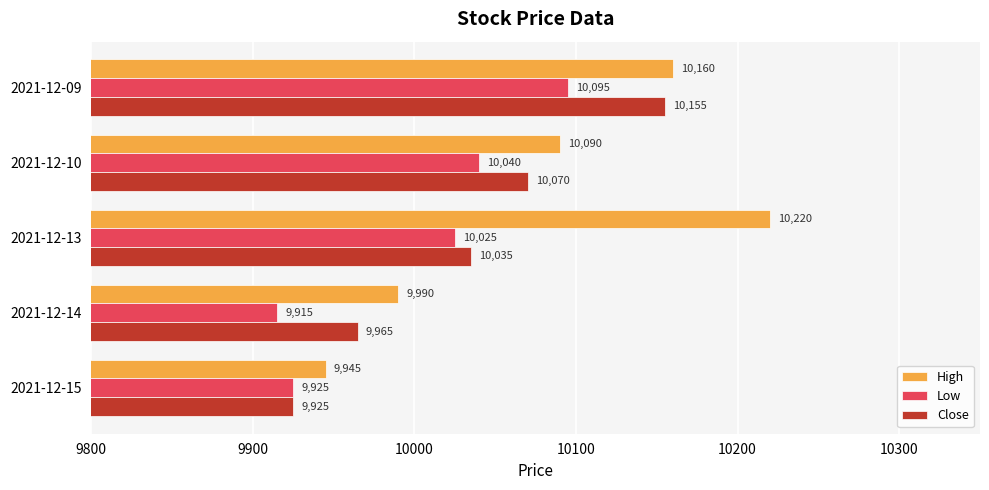

How many series are shown in this chart?

3